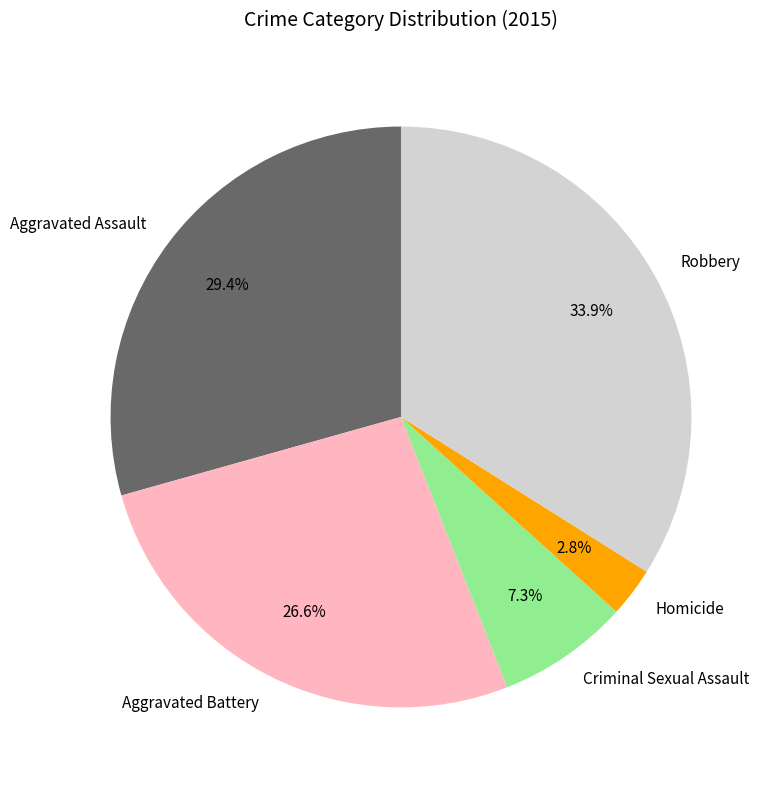

How many slices are in this pie chart?

5